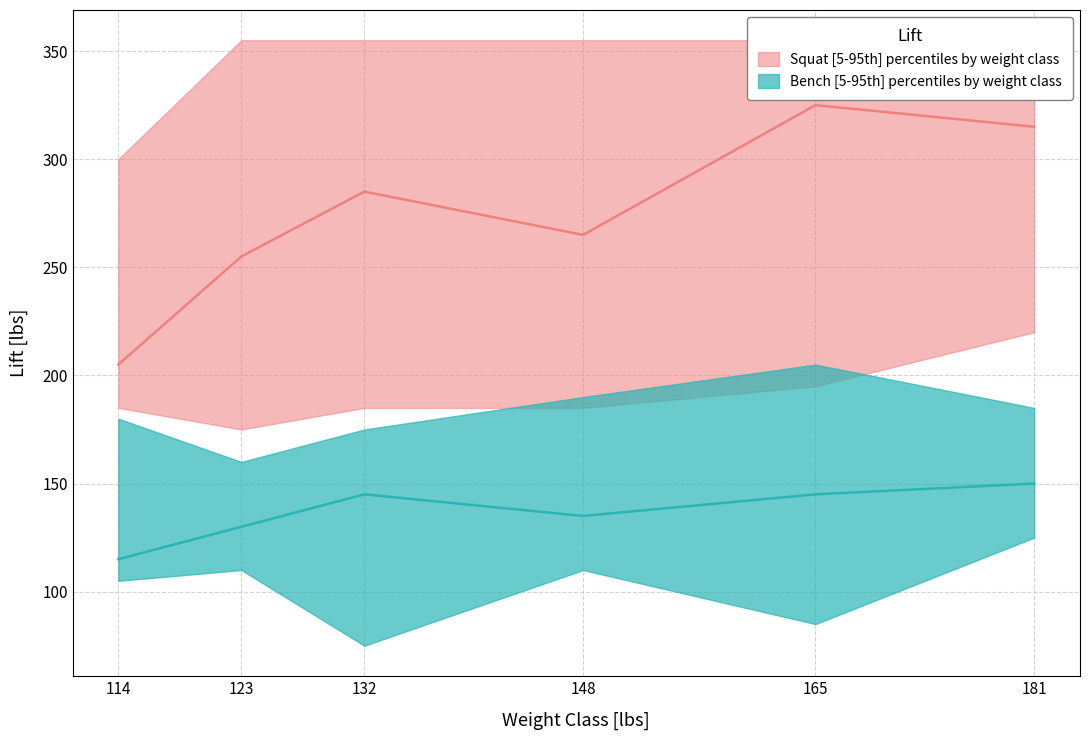

What is the value of the squat_median point at the 5th from the left?

325